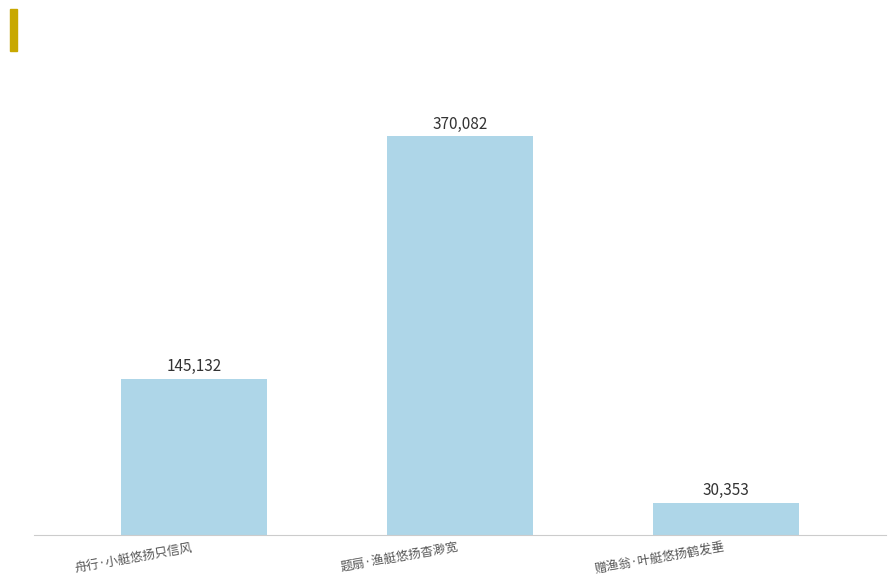

What is the maximum value shown in the chart?

370082